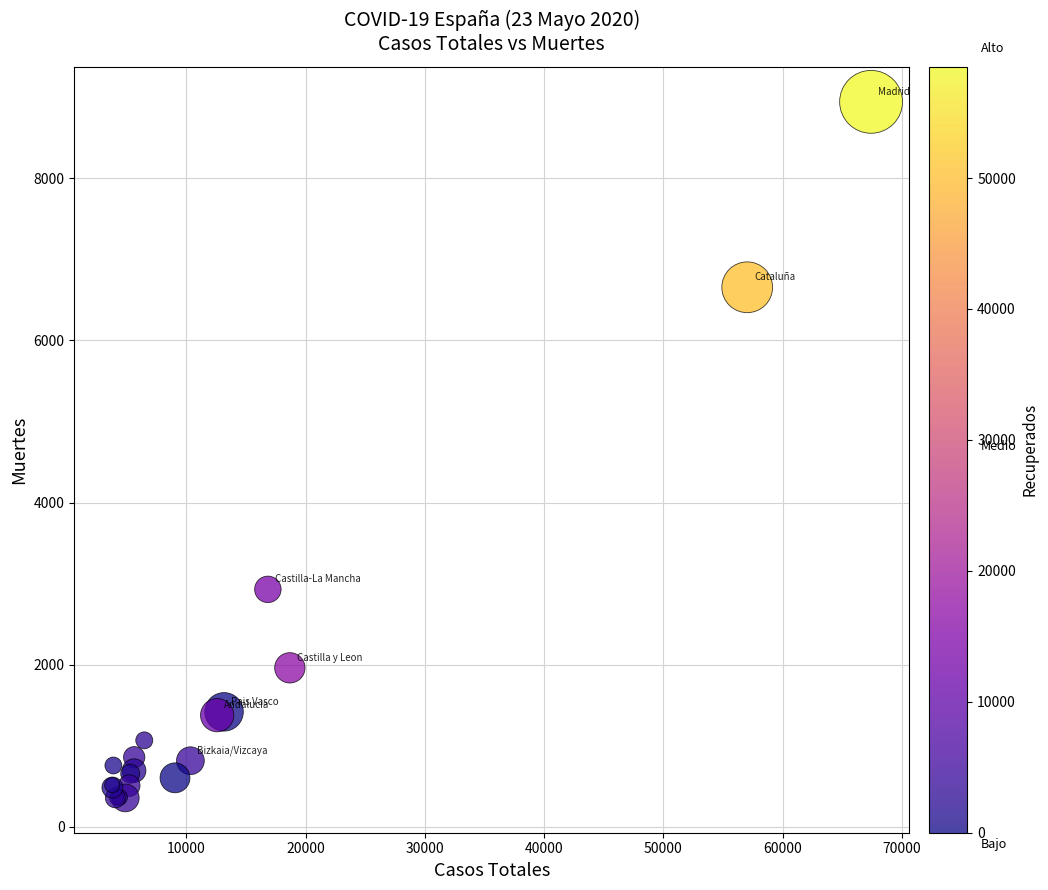

What Y value in the scatter plot is closest to 4650?

2929